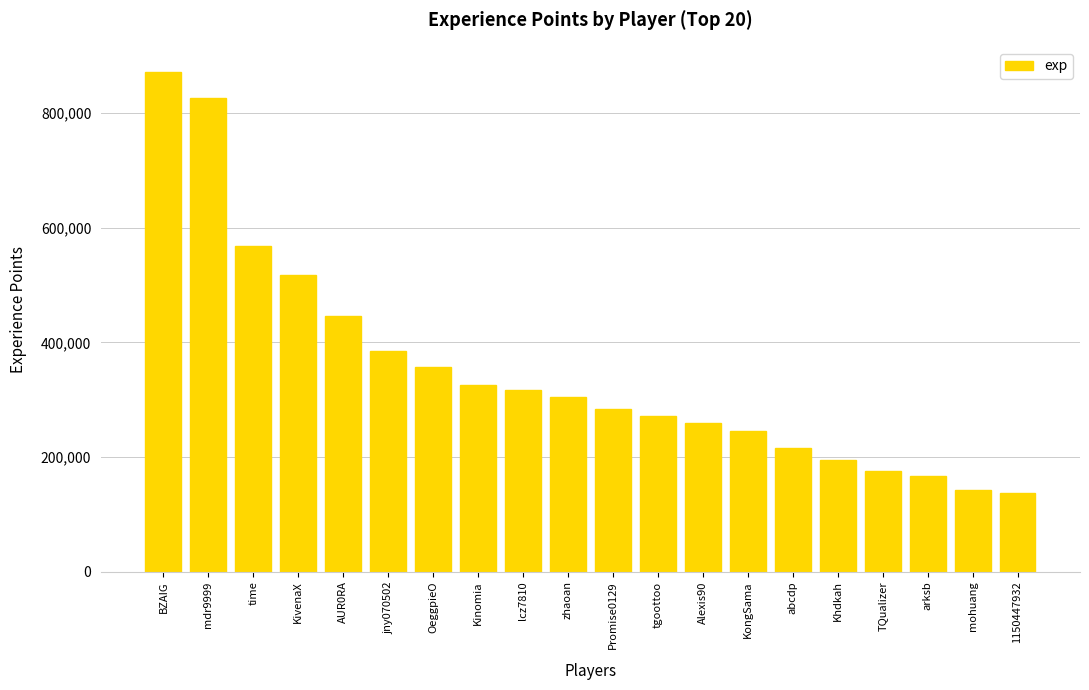

What is the minimum value shown in the chart?

137293